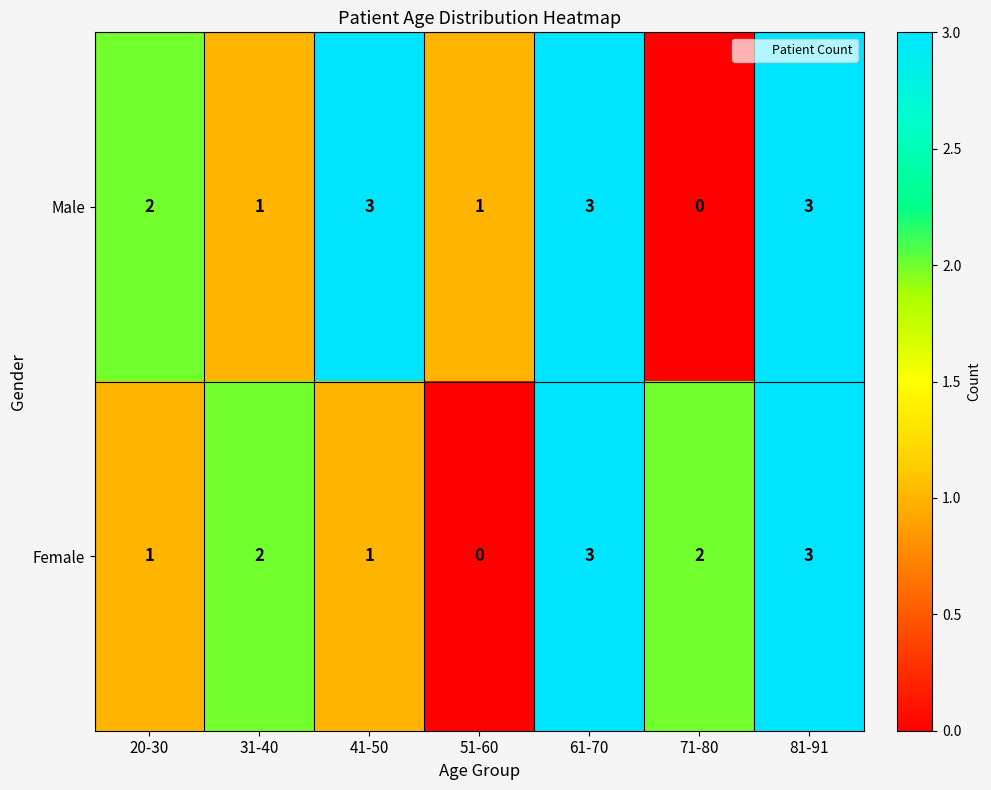

Which series has the largest total across all categories?

Male